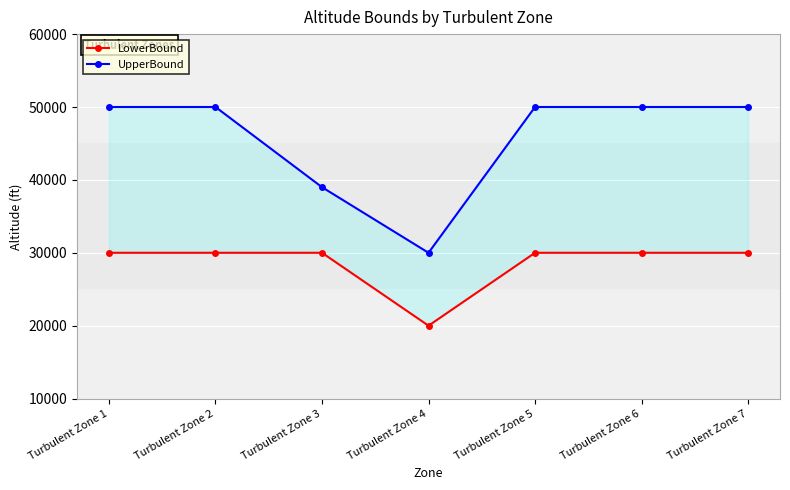

Count the number of data series in this chart.

2